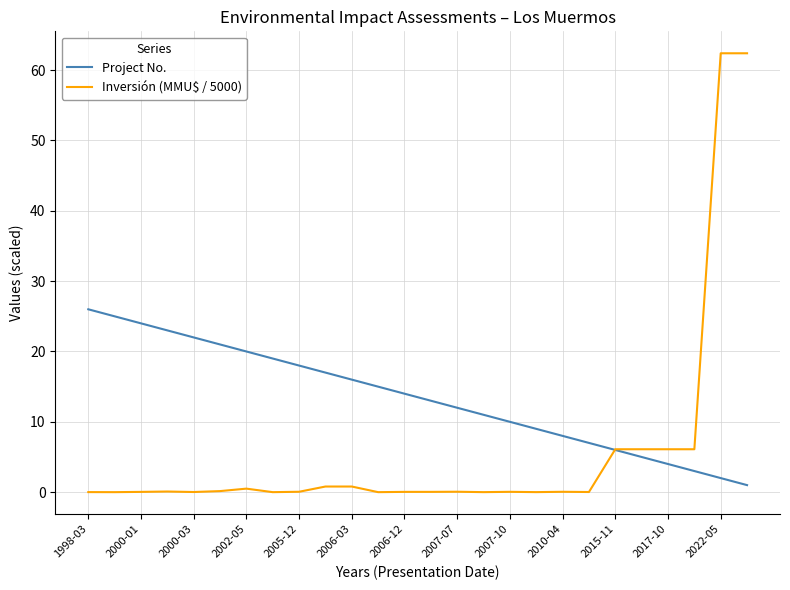

What is the greatest value displayed?

62.4